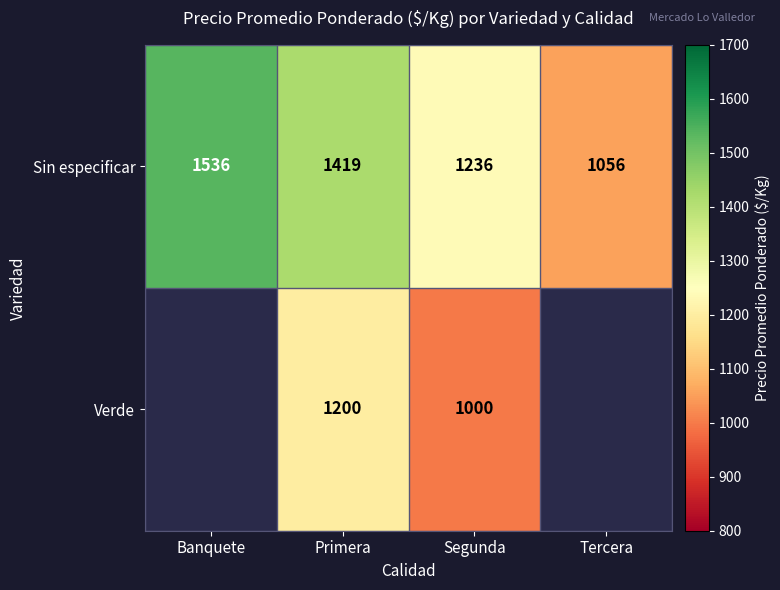

True or false: Verde has a value of 448 at Segunda.

False